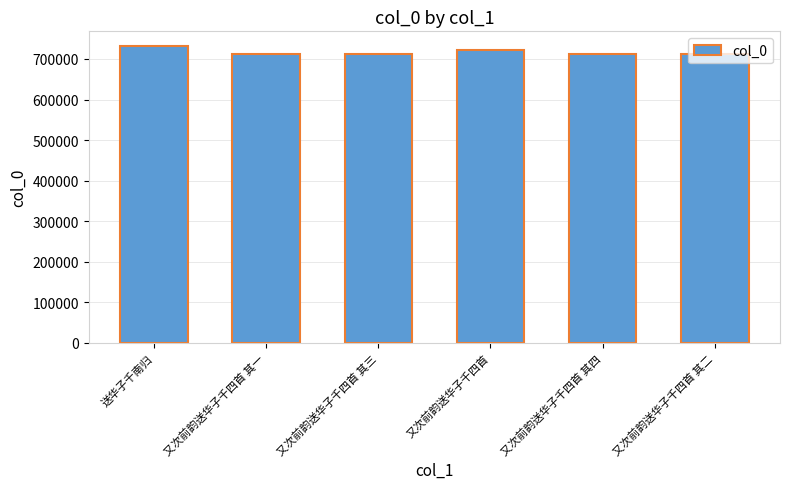

Count the number of data series in this chart.

1